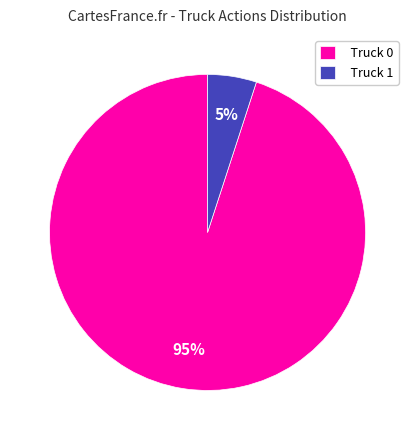

Between Truck 1 and Truck 0, which is larger?

Truck 0